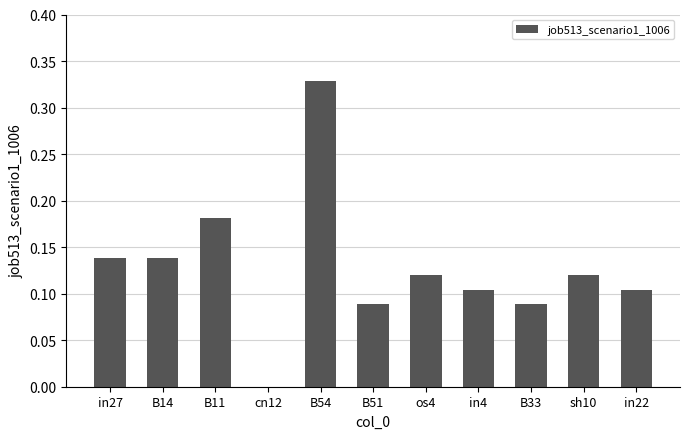

What is the sum of all values?

1.4